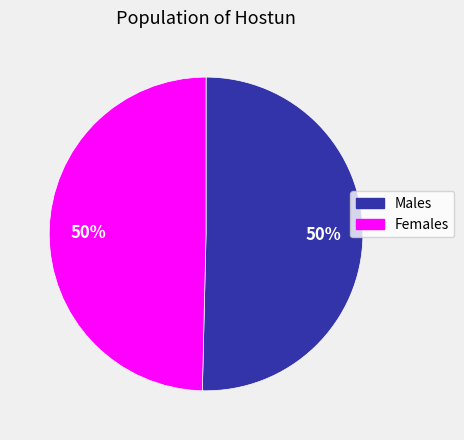

What is the ratio of the value at Females to the value at Males?

1.0